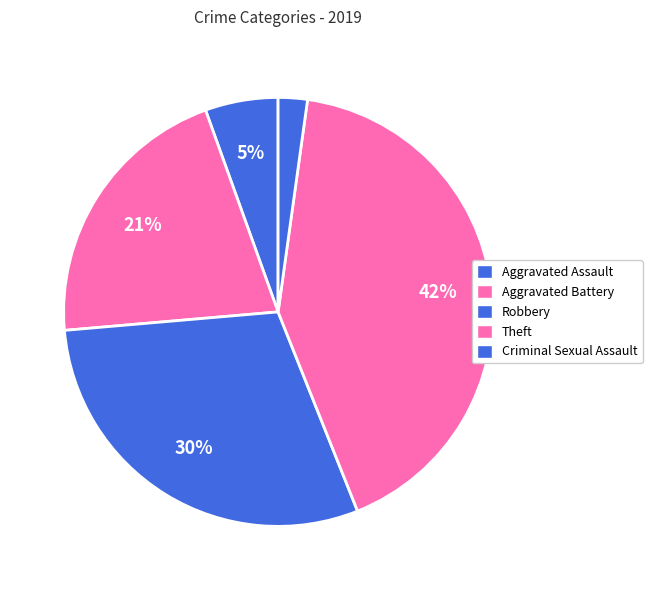

Does Aggravated Assault represent more than half of the total?

No